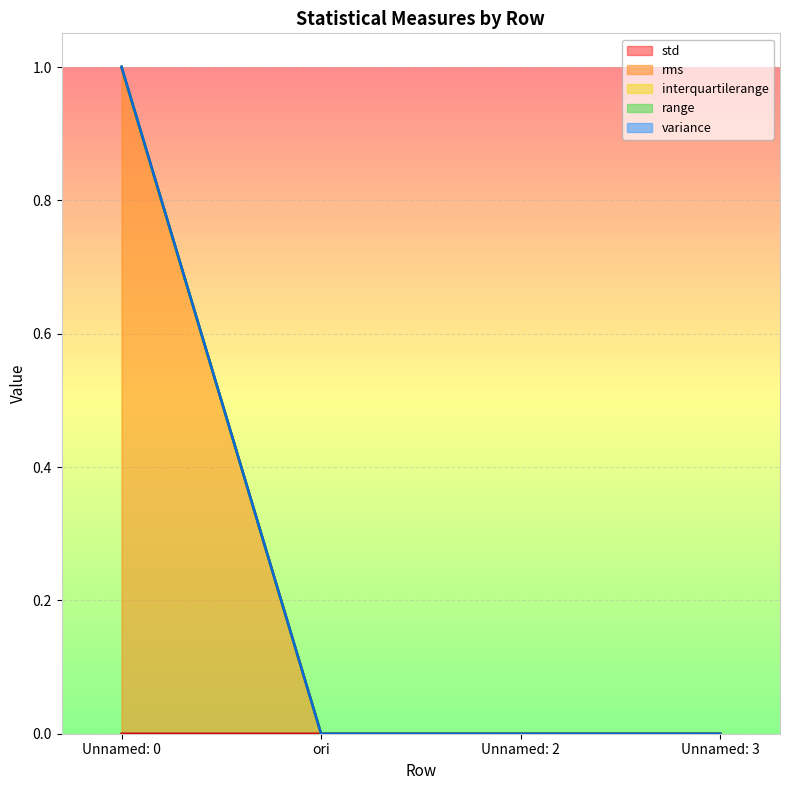

Is it true that range equals 0.0 at Unnamed: 2?

True